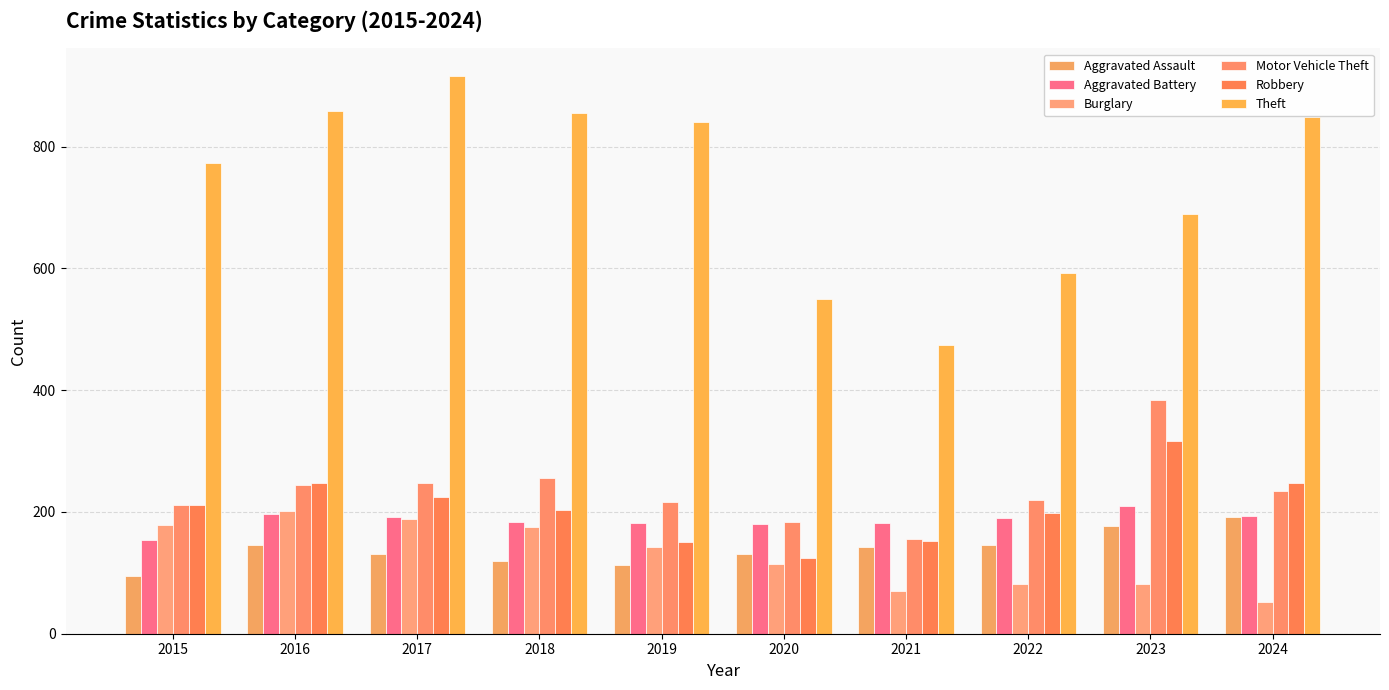

Which has a higher value, 2022 or 2019?

2022